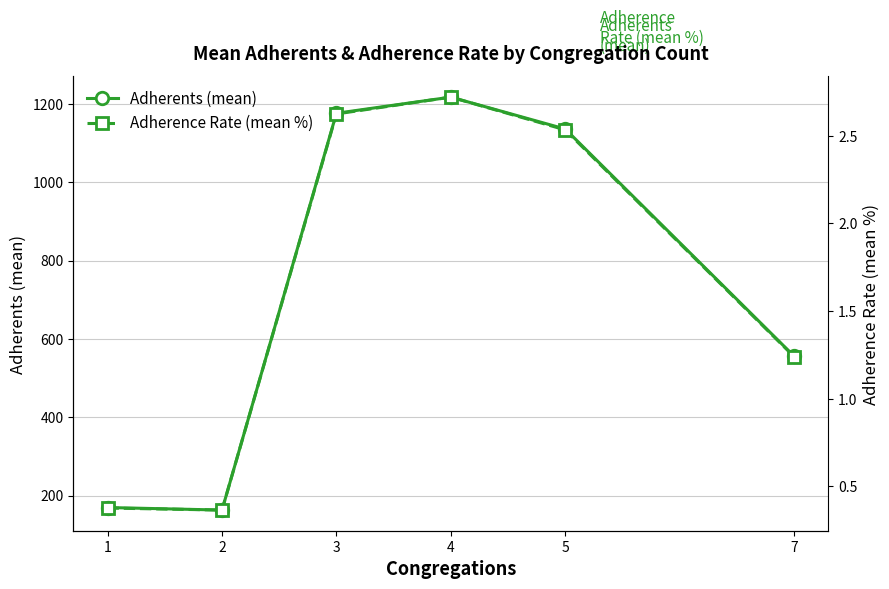

Which category has the lowest value in the Adherence Rate (mean %) series?

2